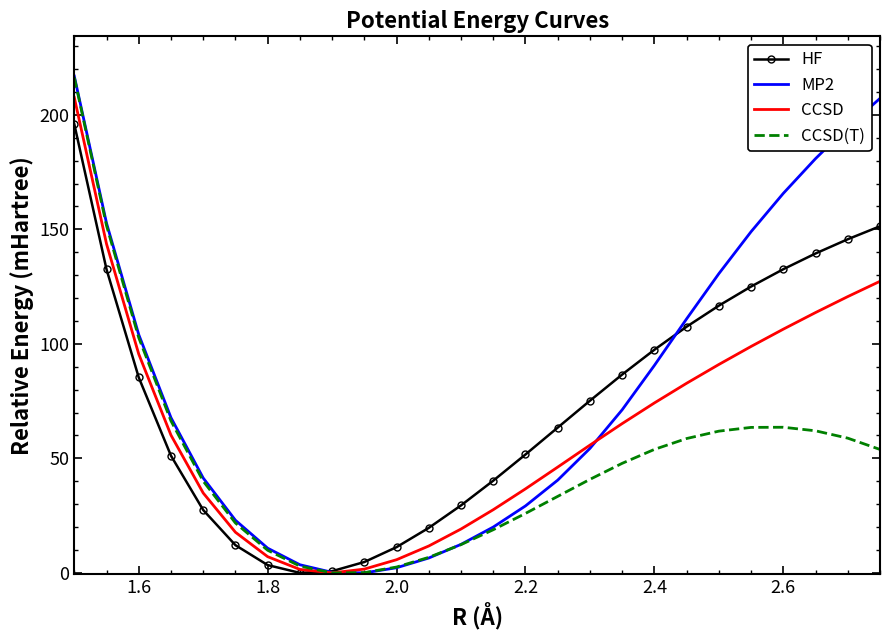

Which series has the largest range (max minus min)?

MP2